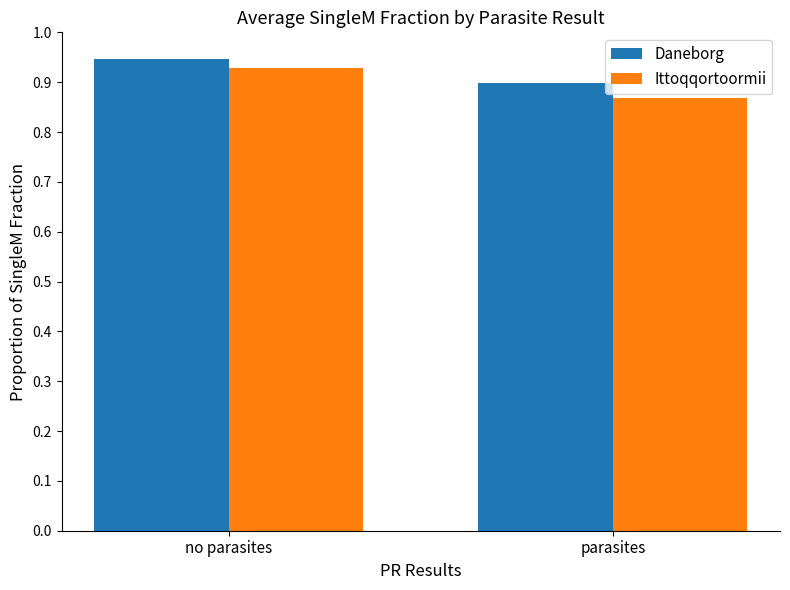

What is the label of the 1st bar from the right?

parasites